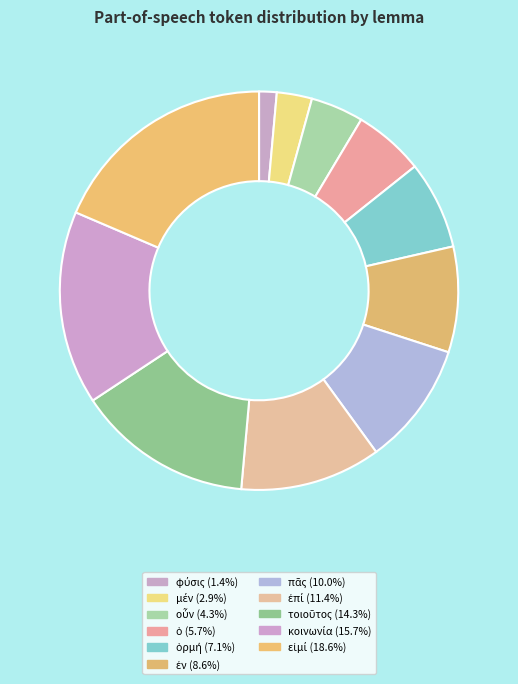

Which category has the smallest portion of the pie?

φύσις